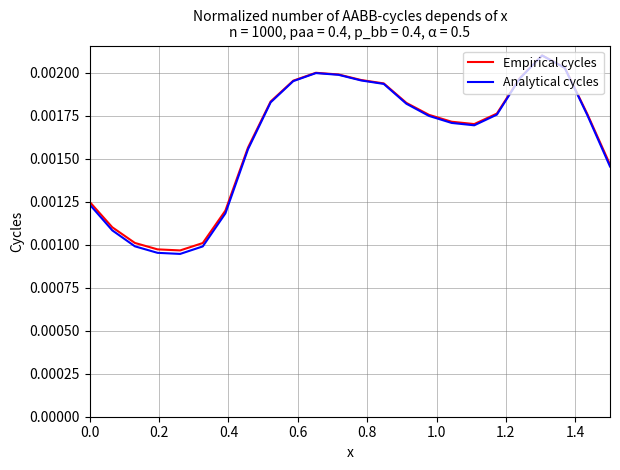

Which series has the widest spread of values?

Analytical cycles